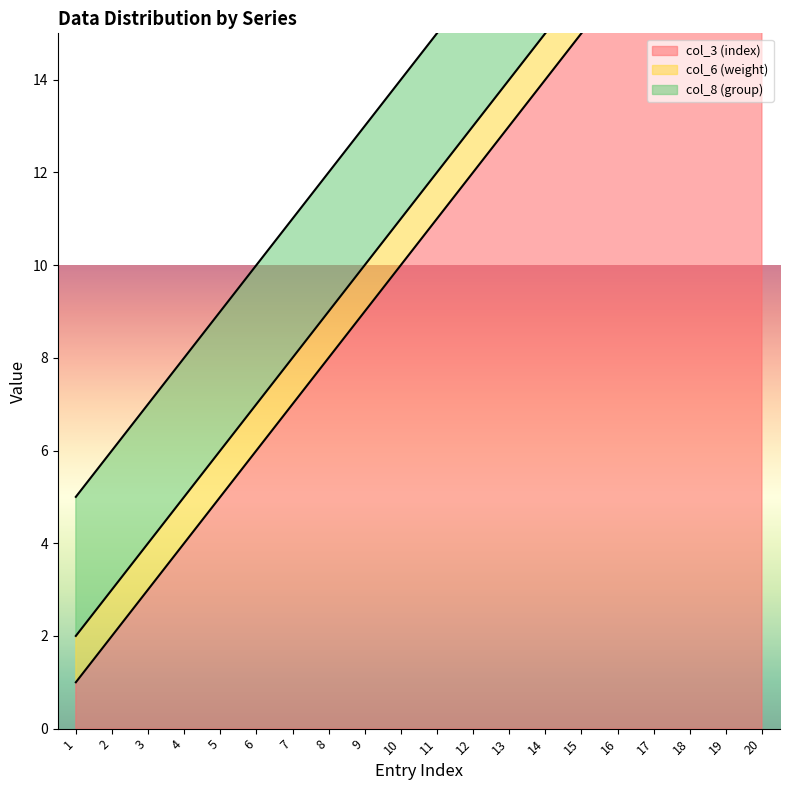

Reading left to right, transcribe all the data shown in this chart.

col_3 (index): 1=1	2=2	3=3	4=4	5=5	6=6	7=7	8=8	9=9	10=10	11=11	12=12	13=13	14=14	15=15	16=16	17=17	18=18	19=19	20=20
col_6 (weight): 1=1	2=1	3=1	4=1	5=1	6=1	7=1	8=1	9=1	10=1	11=1	12=1	13=1	14=1	15=1	16=1	17=1	18=8	19=1	20=1
col_8 (group): 1=3	2=3	3=3	4=3	5=3	6=3	7=3	8=3	9=3	10=3	11=3	12=3	13=3	14=3	15=3	16=3	17=3	18=3	19=3	20=3